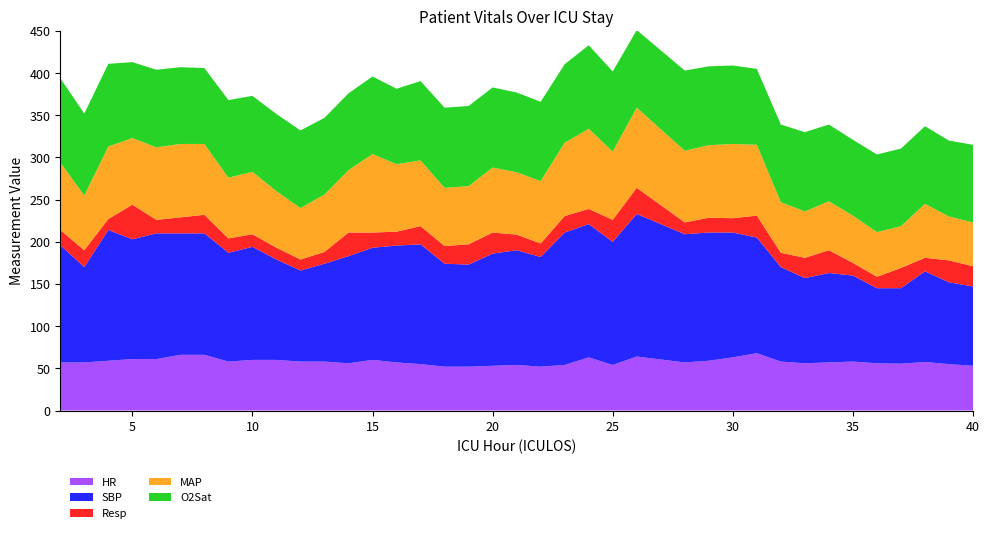

Reading left to right, extract all data points from this chart.

HR: 2=57.0	3=57.0	4=59.0	5=61.0	6=61.0	7=66.0	8=66.0	9=58.0	10=60.0	11=60.0	12=58.0	13=58.0	14=56.0	15=60.0	16=57.0	17=55.0	18=52.0	19=52.0	20=53.0	21=54.0	22=52.0	23=54.0	24=63.0	25=54.0	26=64.0	28=57.0	29=59.0	30=63.0	31=68.0	32=58.0	33=56.0	34=57.0	35=58.0	36=56.0	37=55.5	38=57.5	39=55.0	40=53.0
SBP: 2=139.0	3=113.0	4=155.0	5=142.0	6=149.0	7=144.0	8=144.0	9=129.0	10=134.0	11=119.0	12=108.0	13=116.0	14=127.0	15=133.0	16=138.5	17=142.0	18=122.0	19=121.0	20=133.0	21=136.0	22=130.0	23=157.0	24=158.0	25=146.0	26=169.0	28=152.0	29=152.0	30=148.0	31=137.0	32=112.0	33=101.0	34=106.0	35=102.0	36=89.0	37=89.5	38=107.5	39=97.0	40=94.0
Resp: 2=18.0	3=20.0	4=13.0	5=41.0	6=16.0	7=19.0	8=22.0	9=17.0	10=15.0	11=14.0	12=13.0	13=14.0	14=28.0	15=18.0	16=16.5	17=21.5	18=21.0	19=24.0	20=25.0	21=18.5	22=16.0	23=19.5	24=18.0	25=26.0	26=31.0	28=14.0	29=17.5	30=17.0	31=26.0	32=17.0	33=24.0	34=27.0	35=15.0	36=13.5	37=24.0	38=16.0	39=26.0	40=24.0
MAP: 2=80.0	3=65.0	4=86.0	5=79.0	6=86.0	7=87.0	8=84.0	9=72.0	10=74.0	11=67.0	12=61.0	13=68.0	14=74.0	15=93.0	16=80.0	17=78.0	18=69.0	19=69.0	20=77.0	21=74.0	22=74.0	23=87.0	24=95.0	25=81.0	26=95.0	28=85.0	29=86.0	30=88.0	31=84.0	32=60.0	33=55.0	34=58.0	35=56.0	36=53.0	37=49.5	38=64.0	39=52.0	40=52.0
O2Sat: 2=100.0	3=97.0	4=98.0	5=90.0	6=92.0	7=91.0	8=90.0	9=92.0	10=90.0	11=91.5	12=92.0	13=91.0	14=91.0	15=92.0	16=89.5	17=94.0	18=95.0	19=95.0	20=95.0	21=94.5	22=94.0	23=93.0	24=99.0	25=95.0	26=92.0	28=95.0	29=93.5	30=93.0	31=90.0	32=92.0	33=94.0	34=91.0	35=90.0	36=92.0	37=92.0	38=92.0	39=90.0	40=92.0